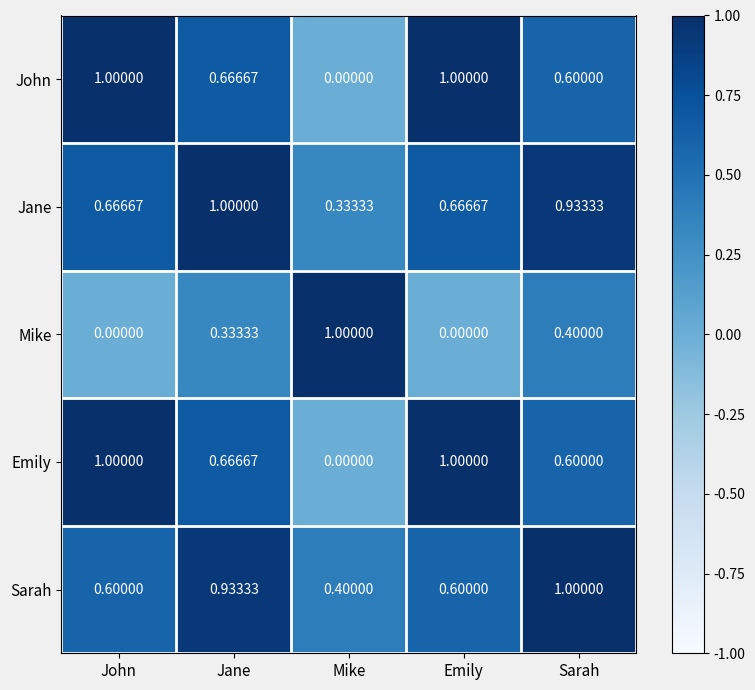

Which series has the largest total across all categories?

Jane